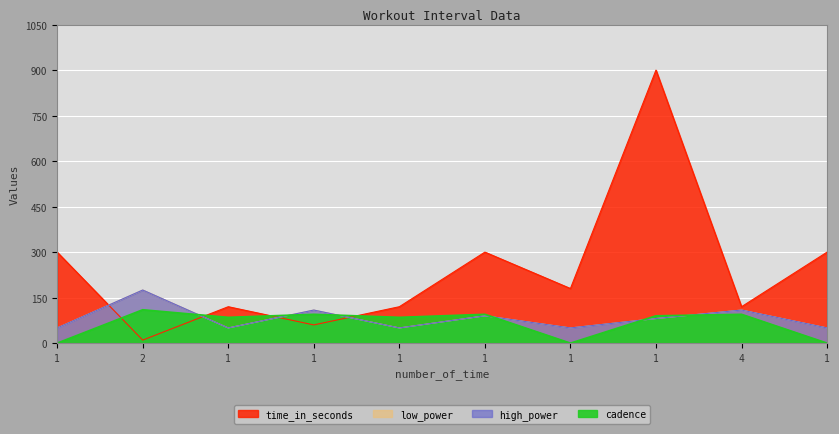

At which category does high_power reach its first local peak?

2